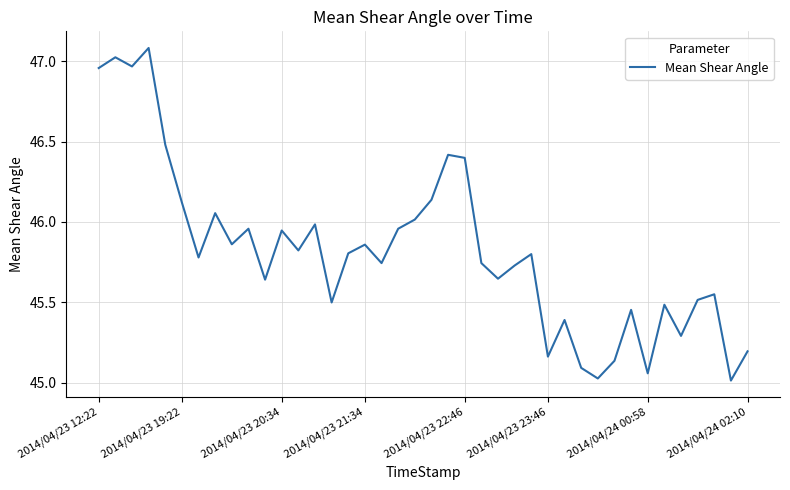

What is the greatest value displayed?

47.1